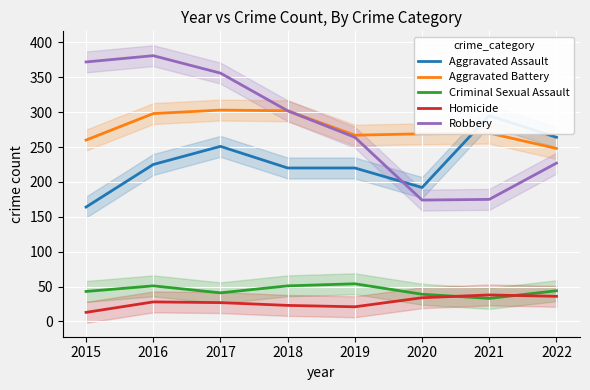

Where does the Aggravated Battery series first go above 270?

2016